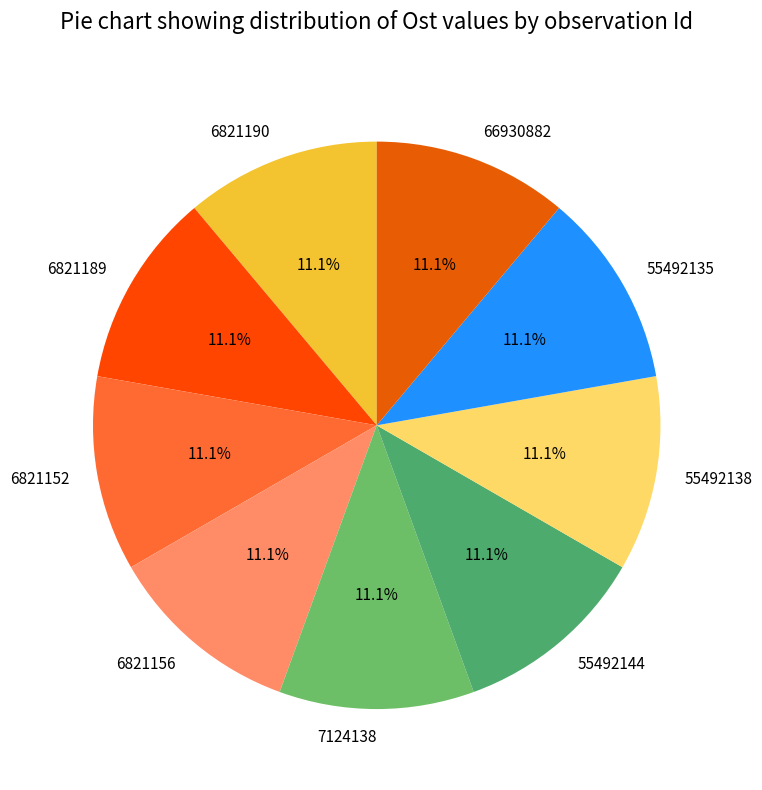

Do 7124138 and 6821156 together represent more than half of the pie?

No